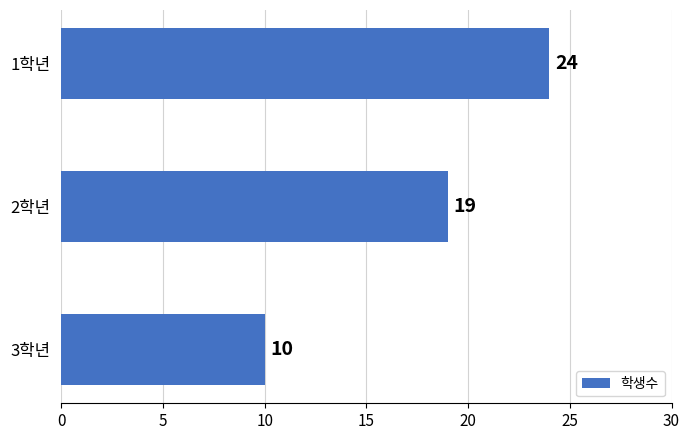

What is the label of the 2nd bar from the top?

2학년